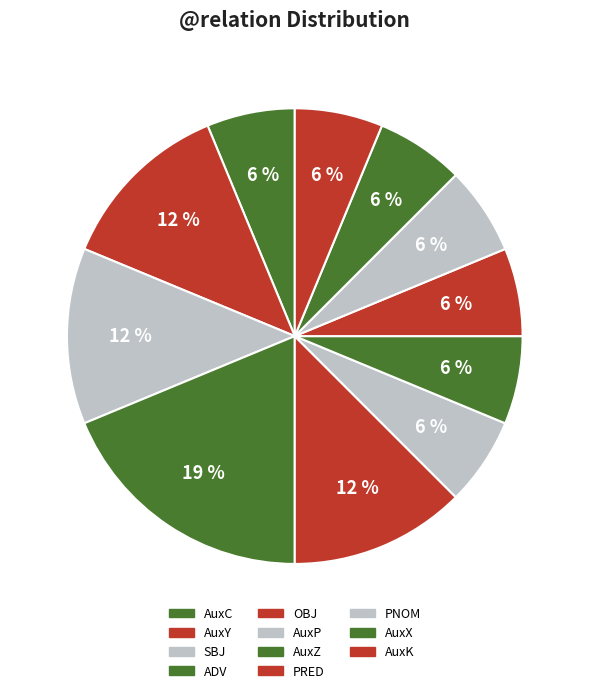

Which slice is the largest?

ADV